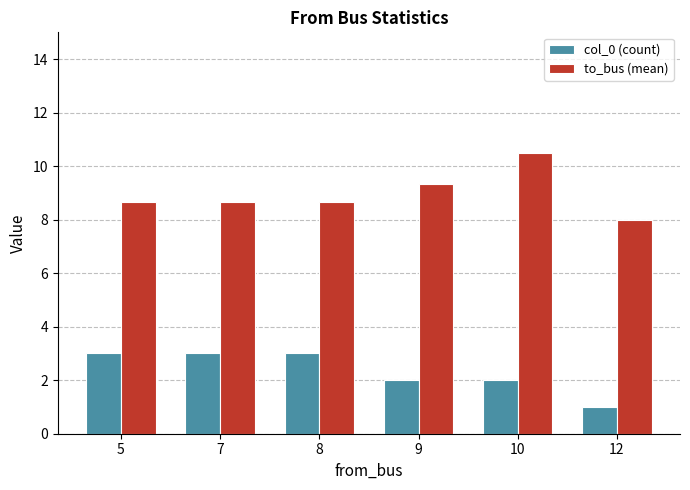

Is it true that to_bus (mean) equals 2.1 at 12?

False